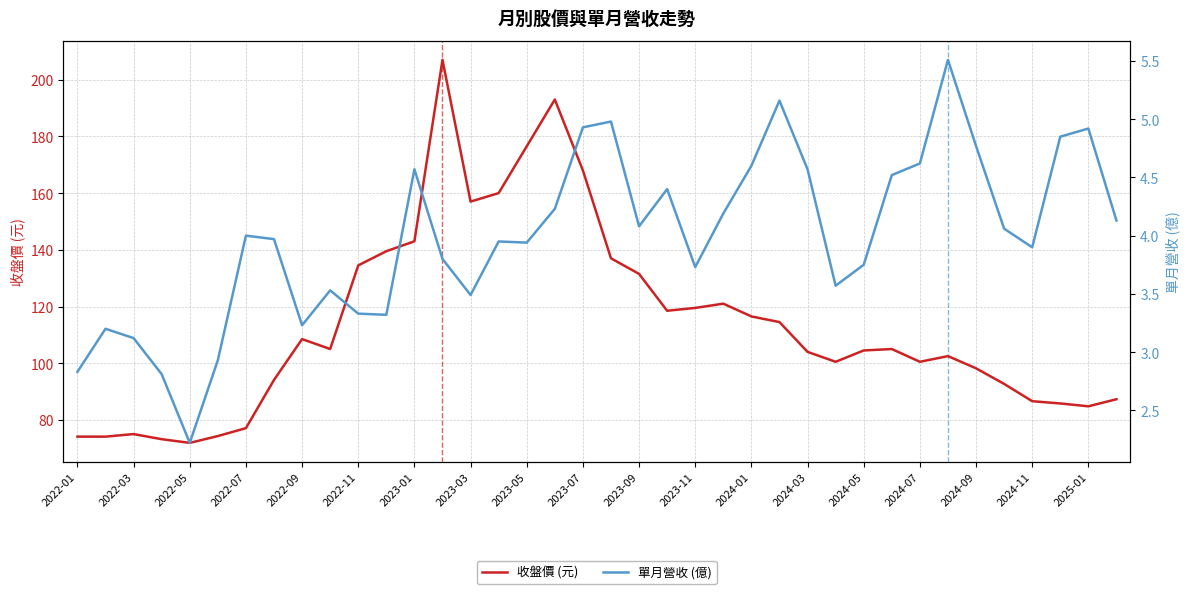

The value of 收盤價 (元) at 2022-01 is 74.1. True or false?

True